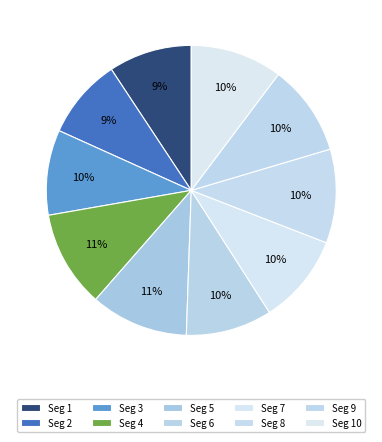

Is there any slice that represents more than half of the pie?

No